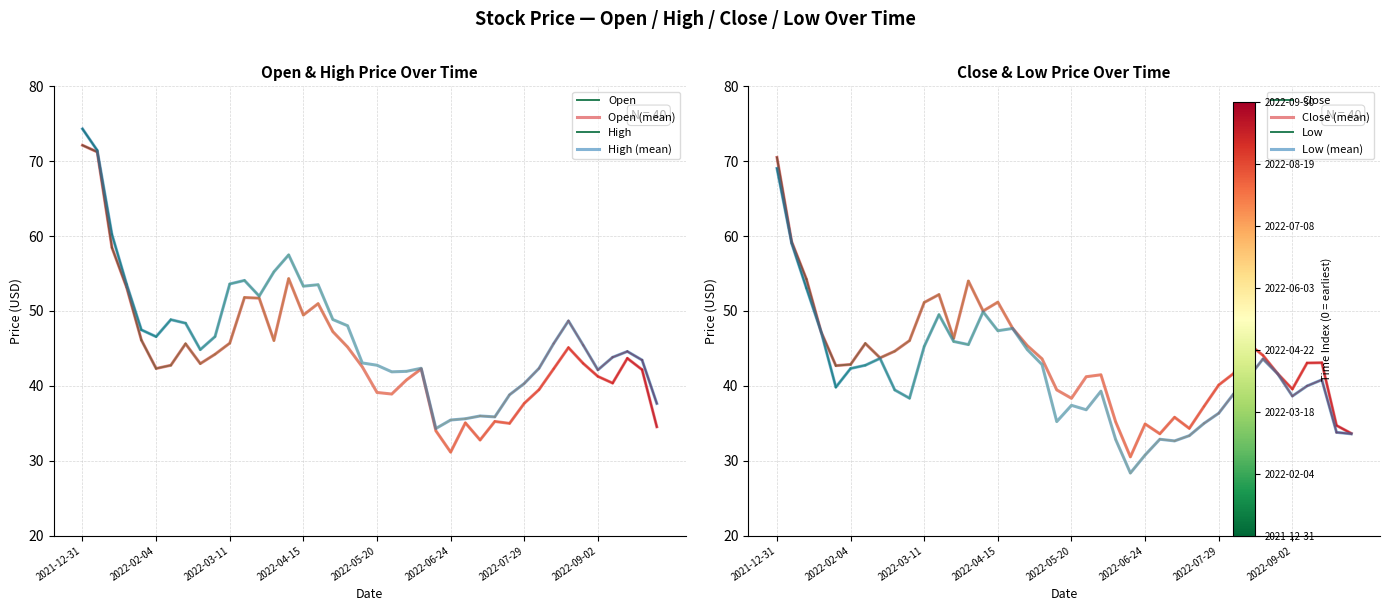

At which category does the chart reach its peak across all series?

2021-12-31